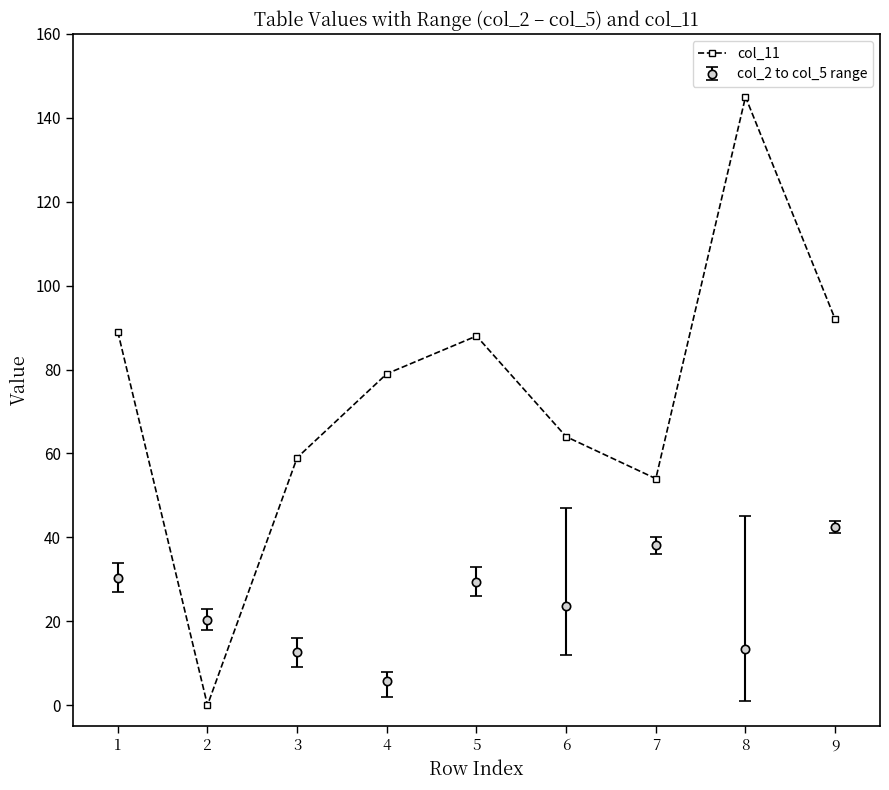

What is the value of the col_2 to col_5 range point at the 8th from the left?

13.5